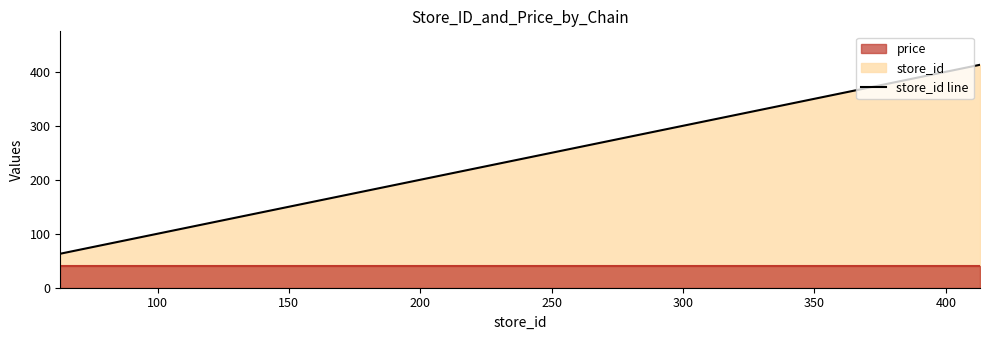

How many values in the store_id line series exceed 181?

1